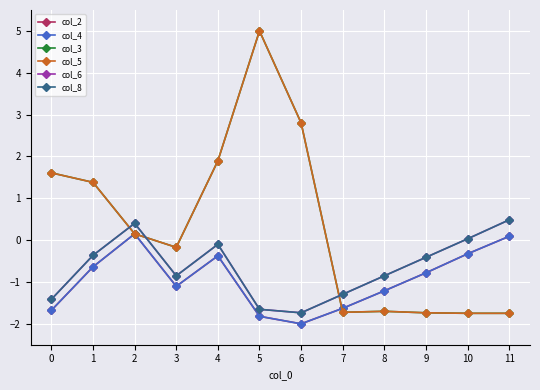

Which series changed the most between 5 and 10?

col_3